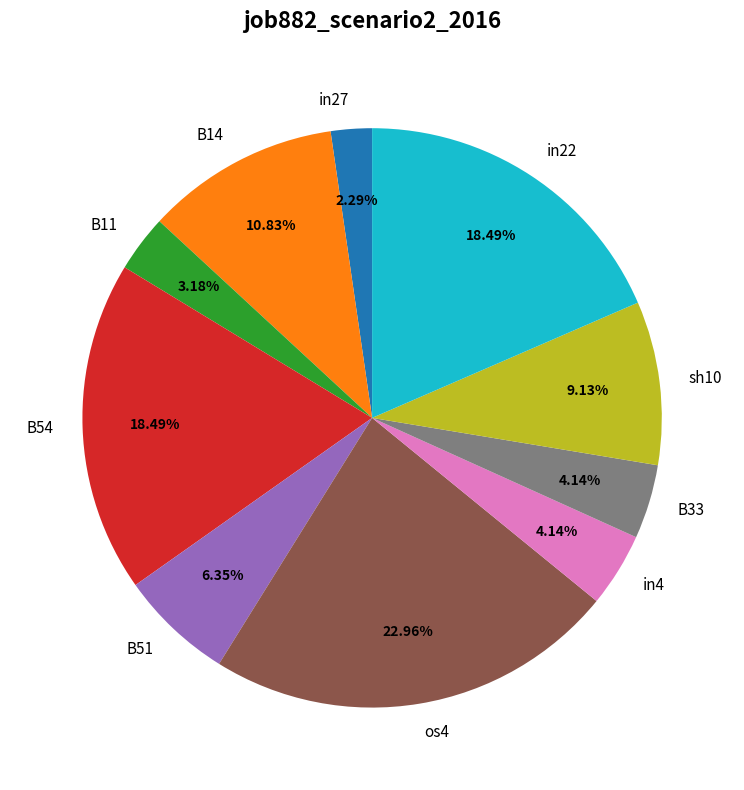

How many segments does this pie chart have?

10